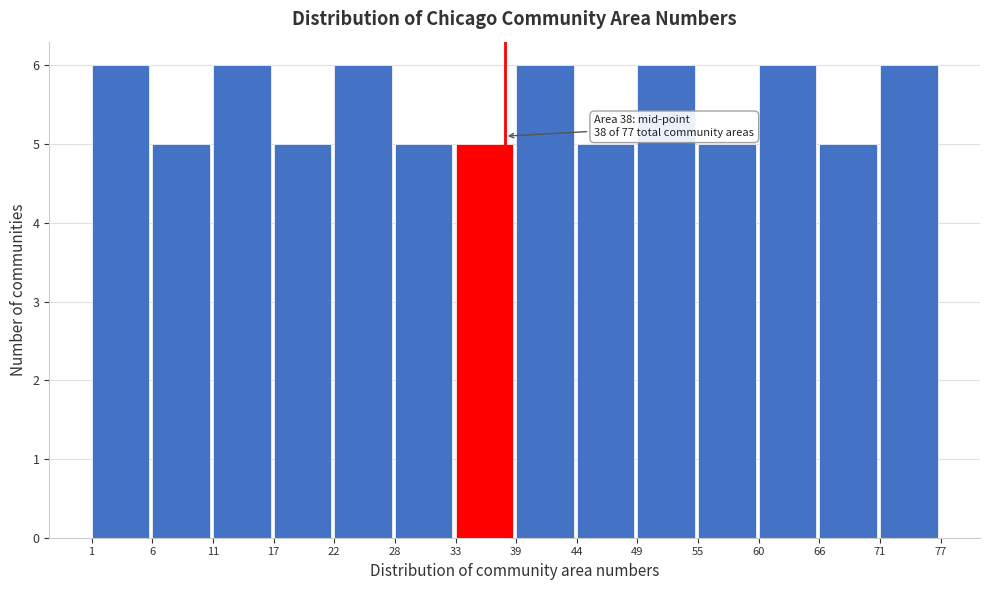

Reading right to left, transcribe all the data shown in this chart.

6	5	6	5	6	5	6	5	5	6	5	6	5	6